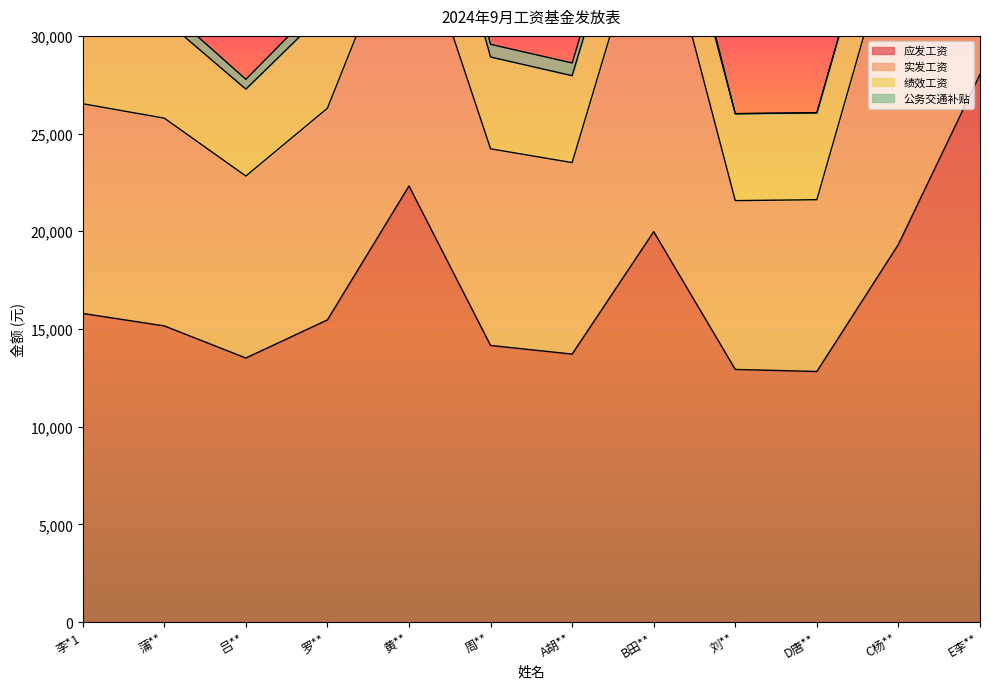

What position from the left is D唐**?

10